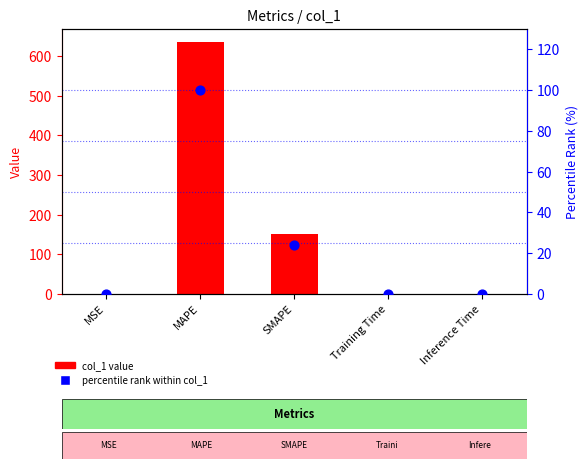

At which category is the sum across all series the highest?

MAPE